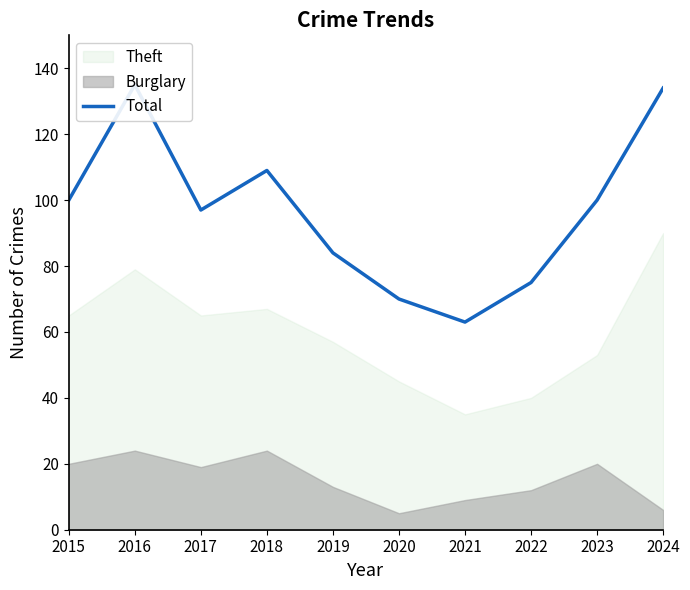

Reading left to right, extract all data points from this chart.

2015=100	2016=135	2017=97	2018=109	2019=84	2020=70	2021=63	2022=75	2023=100	2024=134